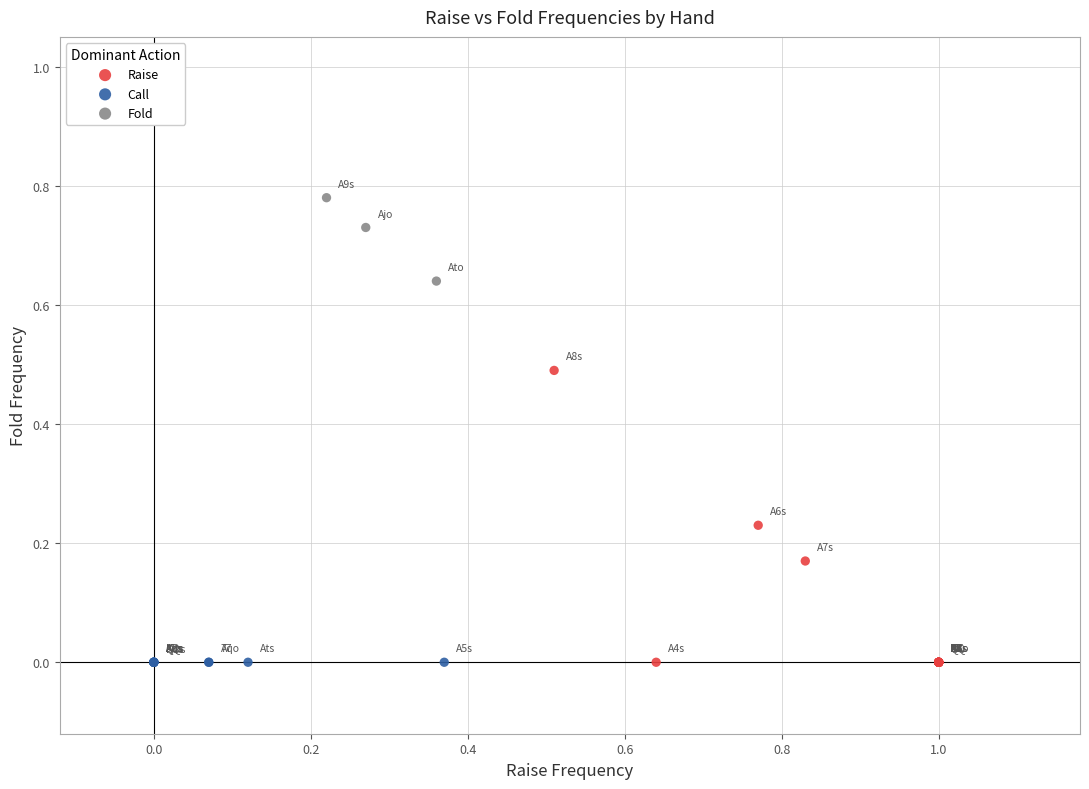

What are all the series names shown in the legend?

Raise, Call, Fold